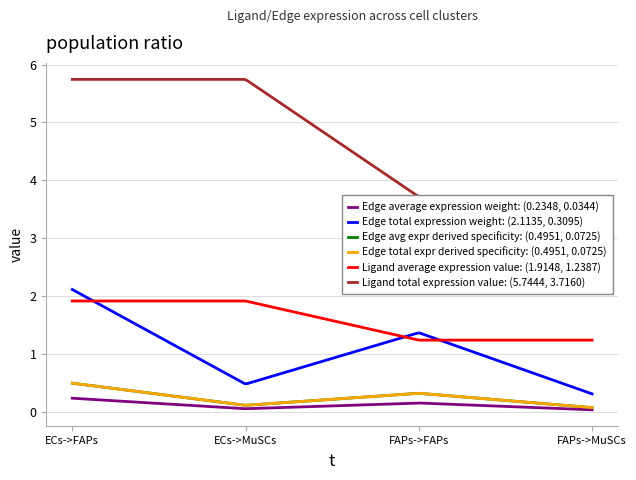

How many data points does each series have?

4